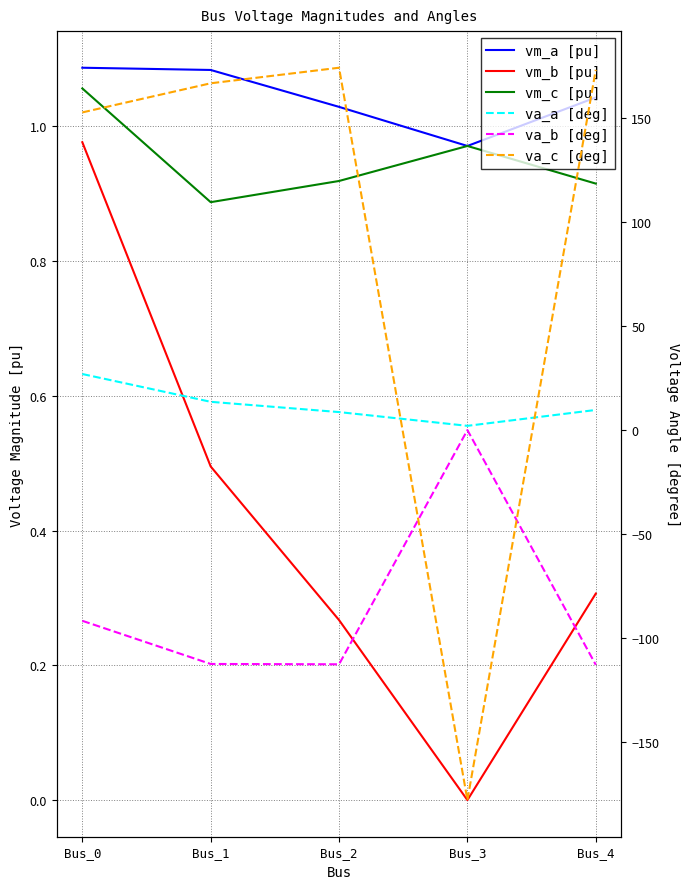

Reading left to right, transcribe all the data shown in this chart.

vm_a [pu]: 1.1	1.1	1.0	1.0	1.0
vm_b [pu]: 1.0	0.5	0.3	0.0	0.3
vm_c [pu]: 1.1	0.9	0.9	1.0	0.9
va_a [deg]: 27.0	13.6	8.7	2.0	9.7
va_b [deg]: -91.7	-112.5	-112.6	0.0	-112.9
va_c [deg]: 152.8	166.8	174.3	-178.0	173.3